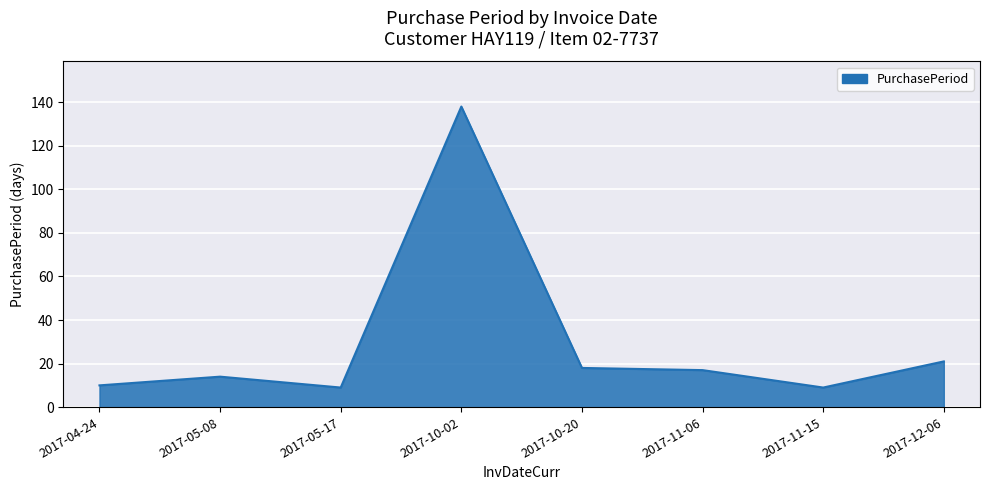

How many lines are shown in the chart?

1